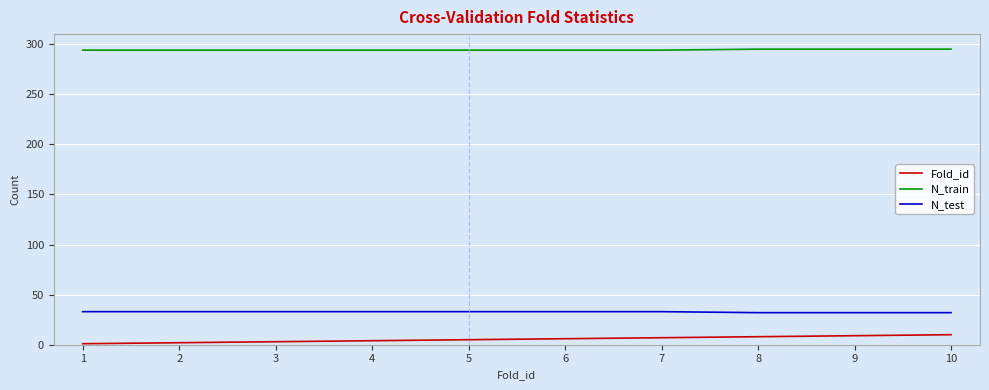

True or false: N_train and Fold_id intersect in this chart.

False